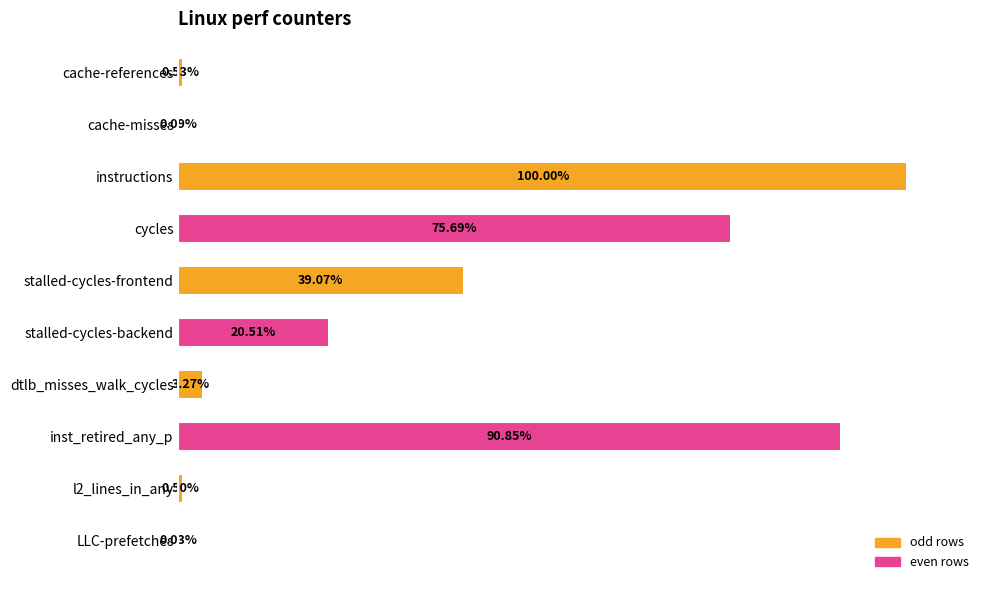

Which label corresponds to the largest value in the chart?

instructions